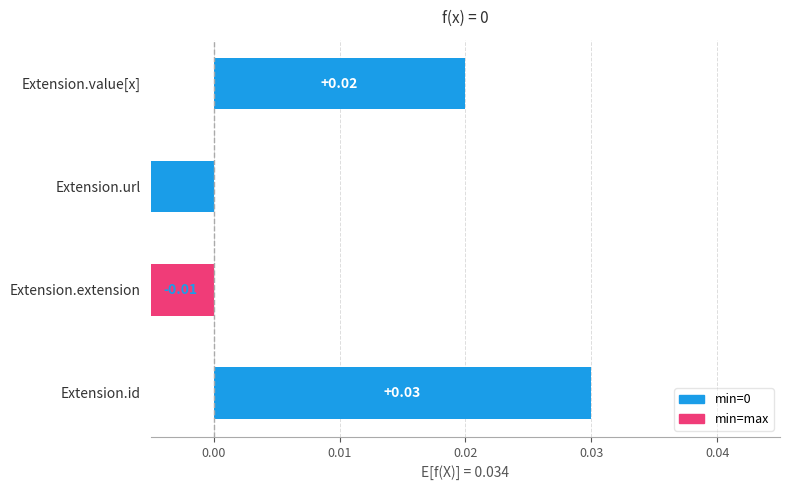

Which has a higher value, Extension.value[x] or Extension.extension?

Extension.value[x]